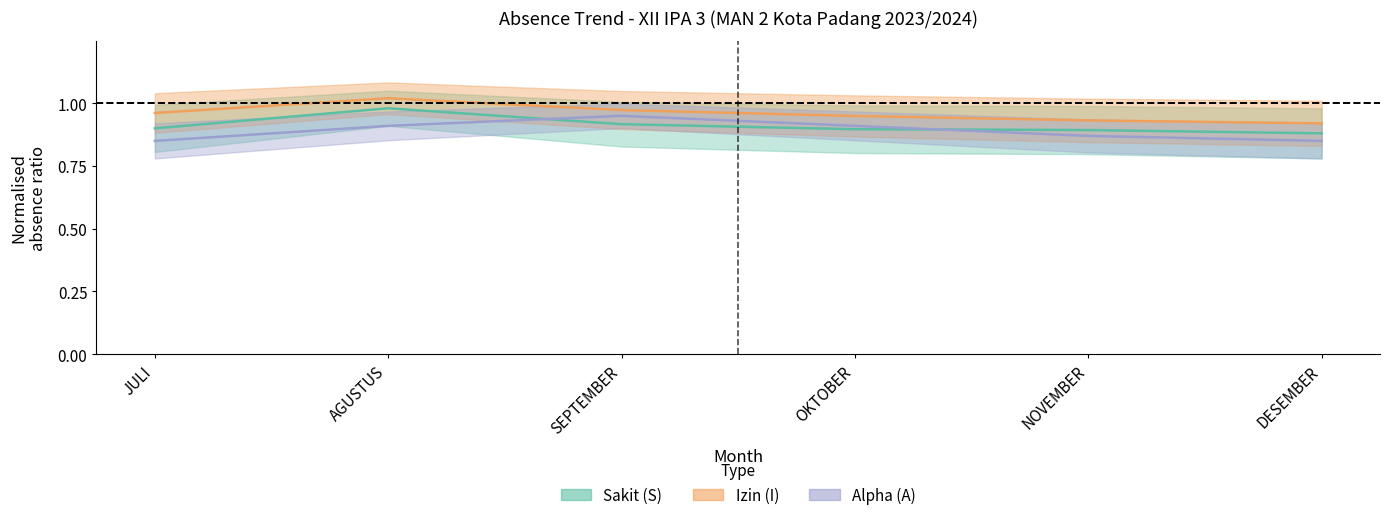

What is the sum of all A values?

5.3